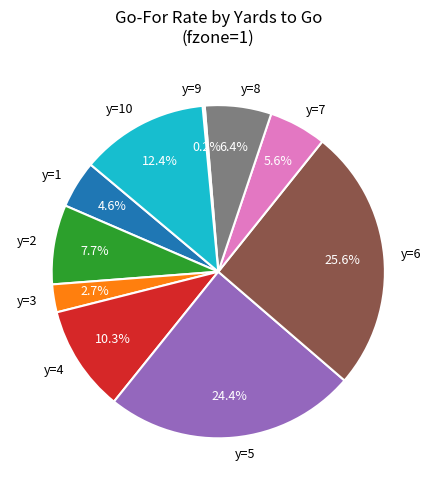

Between y=6 and y=5, which is larger?

y=6